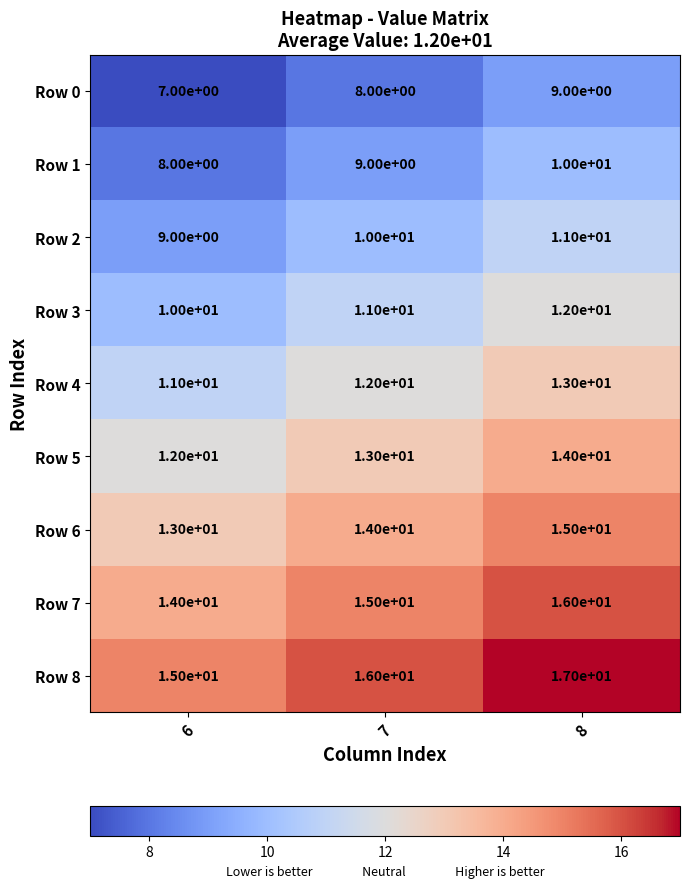

What is the sum of all Row 7 values?

45